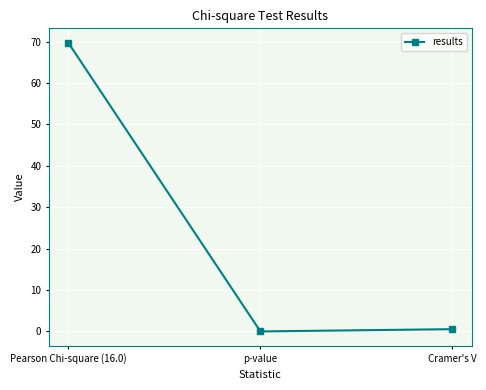

The chart shows a value of 69.7 at Pearson Chi-square (16.0). True or false?

True